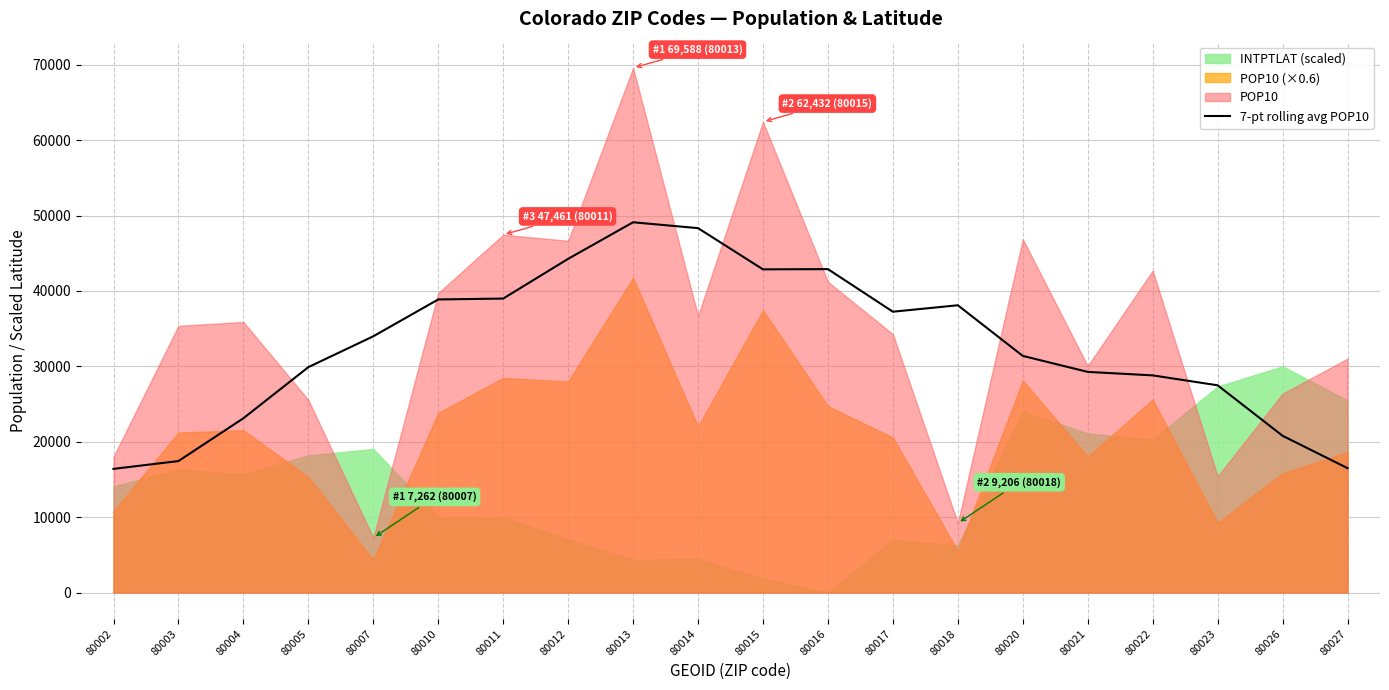

Where is 7-pt rolling avg POP10 nearest to the value 32760?

80007